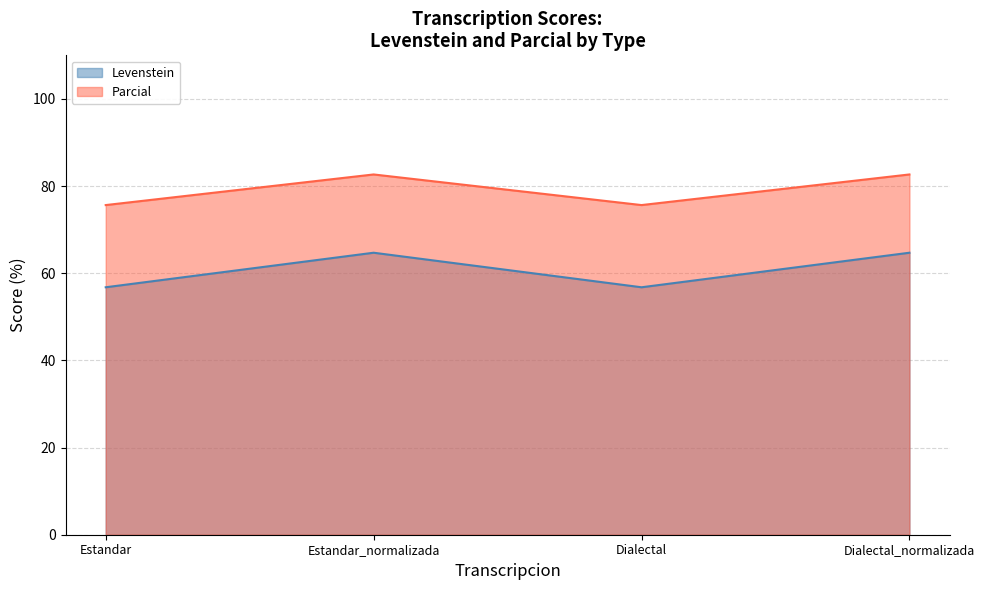

What is the label of the 4th point from the left?

Dialectal_normalizada